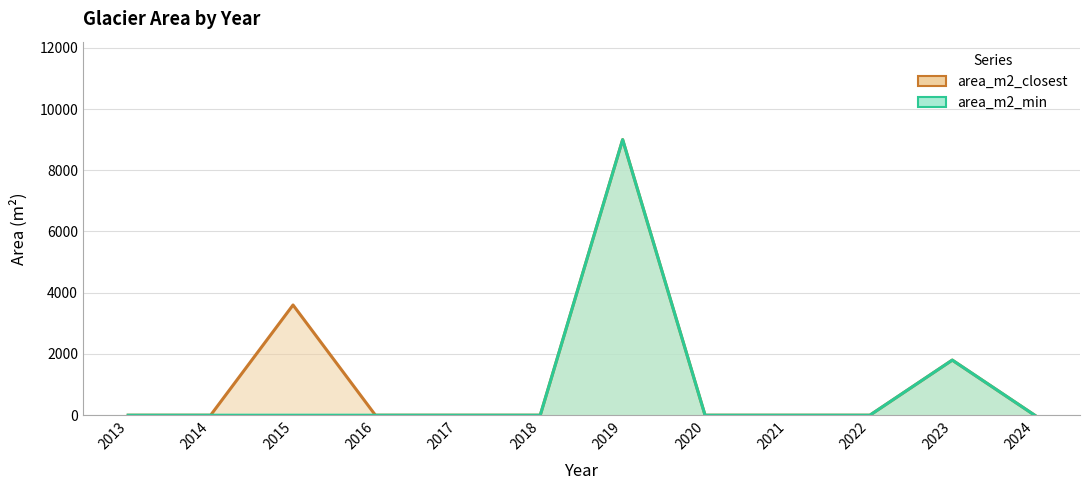

The value of area_m2_closest line at 2019 is 9000. True or false?

True